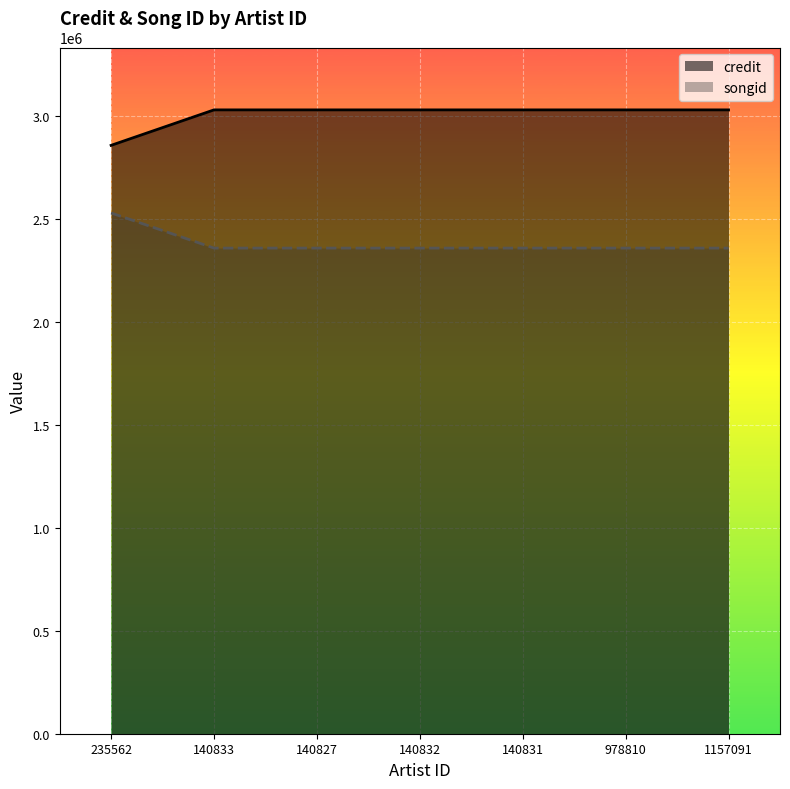

Rank the series at 140831 from lowest to highest value.

songid, credit